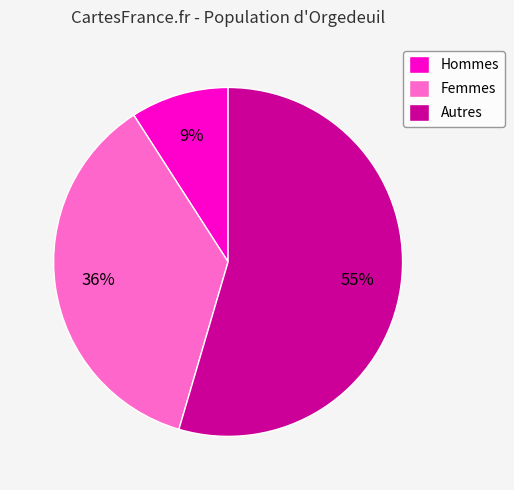

To the nearest percent, what portion does Hommes represent?

9%